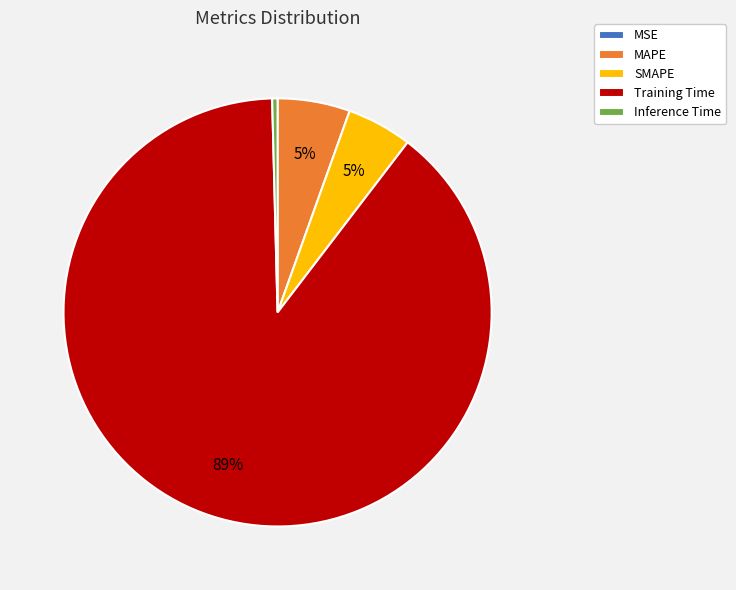

Do SMAPE and MAPE together represent more than half of the pie?

No